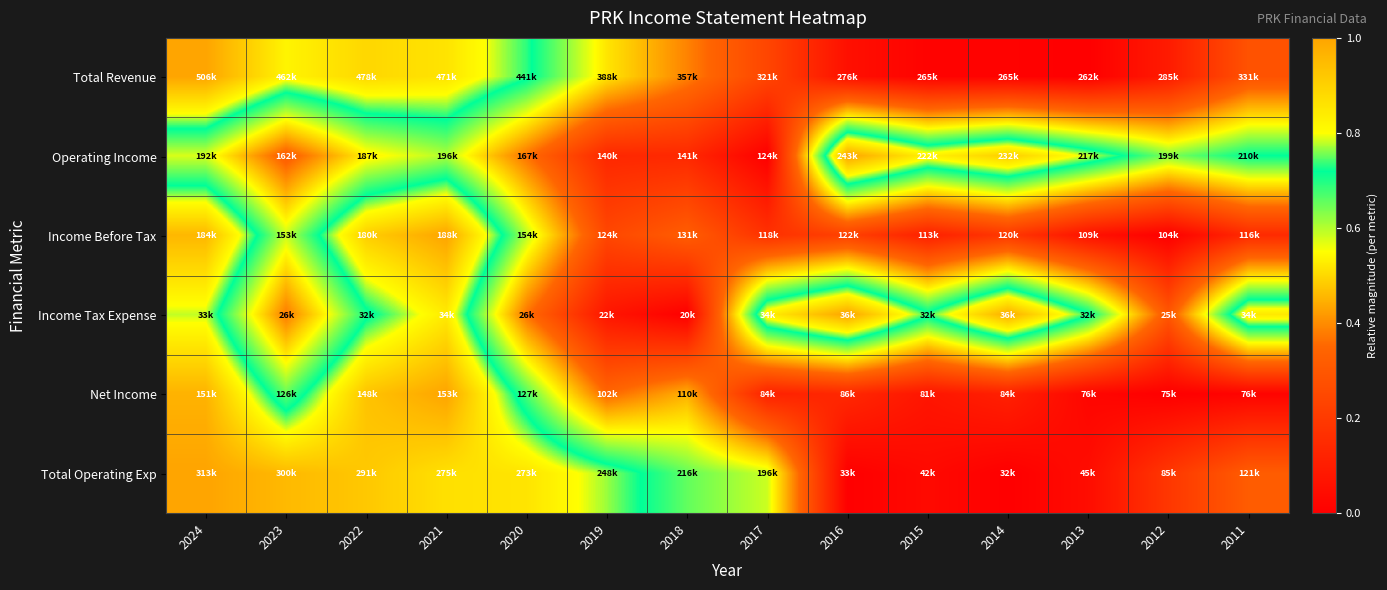

Reading right to left, list all the values displayed in this chart.

Total Revenue: 2011=0.3	2012=0.1	2013=0.0	2014=0.0	2015=0.0	2016=0.1	2017=0.2	2018=0.4	2019=0.5	2020=0.7	2021=0.9	2022=0.9	2023=0.8	2024=1.0
Operating Income: 2011=0.7	2012=0.6	2013=0.8	2014=0.9	2015=0.8	2016=1.0	2017=0.0	2018=0.1	2019=0.1	2020=0.4	2021=0.6	2022=0.5	2023=0.3	2024=0.6
Income Before Tax: 2011=0.1	2012=0.0	2013=0.1	2014=0.2	2015=0.1	2016=0.2	2017=0.2	2018=0.3	2019=0.2	2020=0.6	2021=1.0	2022=0.9	2023=0.6	2024=1.0
Income Tax Expense: 2011=0.8	2012=0.3	2013=0.7	2014=1.0	2015=0.7	2016=1.0	2017=0.8	2018=0.0	2019=0.1	2020=0.4	2021=0.8	2022=0.7	2023=0.4	2024=0.8
Net Income: 2011=0.0	2012=0.0	2013=0.0	2014=0.1	2015=0.1	2016=0.1	2017=0.1	2018=0.4	2019=0.3	2020=0.7	2021=1.0	2022=0.9	2023=0.7	2024=1.0
Total Operating Exp: 2011=0.3	2012=0.2	2013=0.0	2014=0.0	2015=0.0	2016=0.0	2017=0.6	2018=0.7	2019=0.8	2020=0.9	2021=0.9	2022=0.9	2023=1.0	2024=1.0